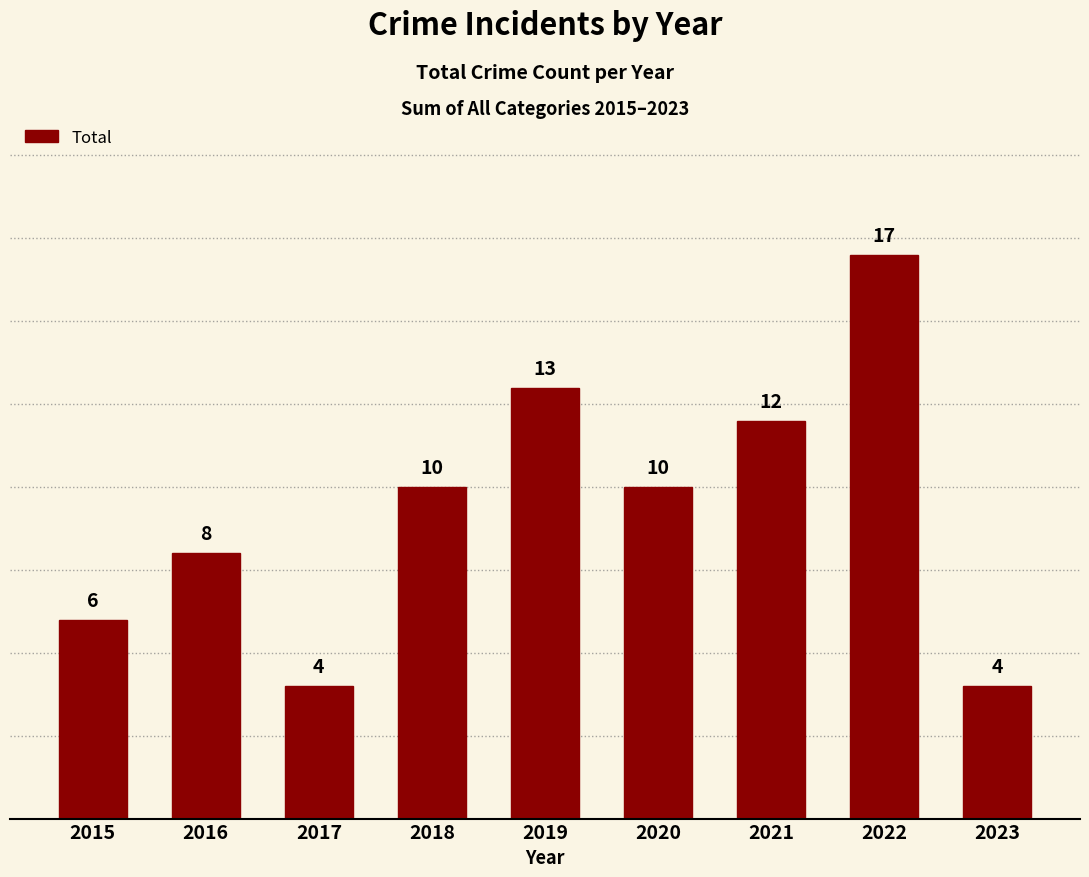

Does the chart contain stacked bars?

No